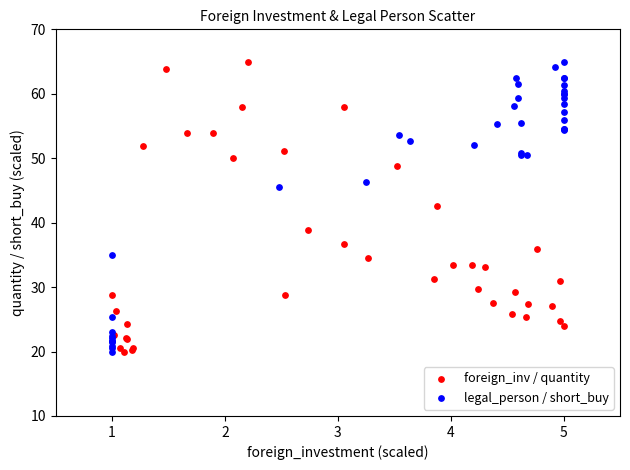

What are all the series names shown in the legend?

foreign_inv / quantity, legal_person / short_buy